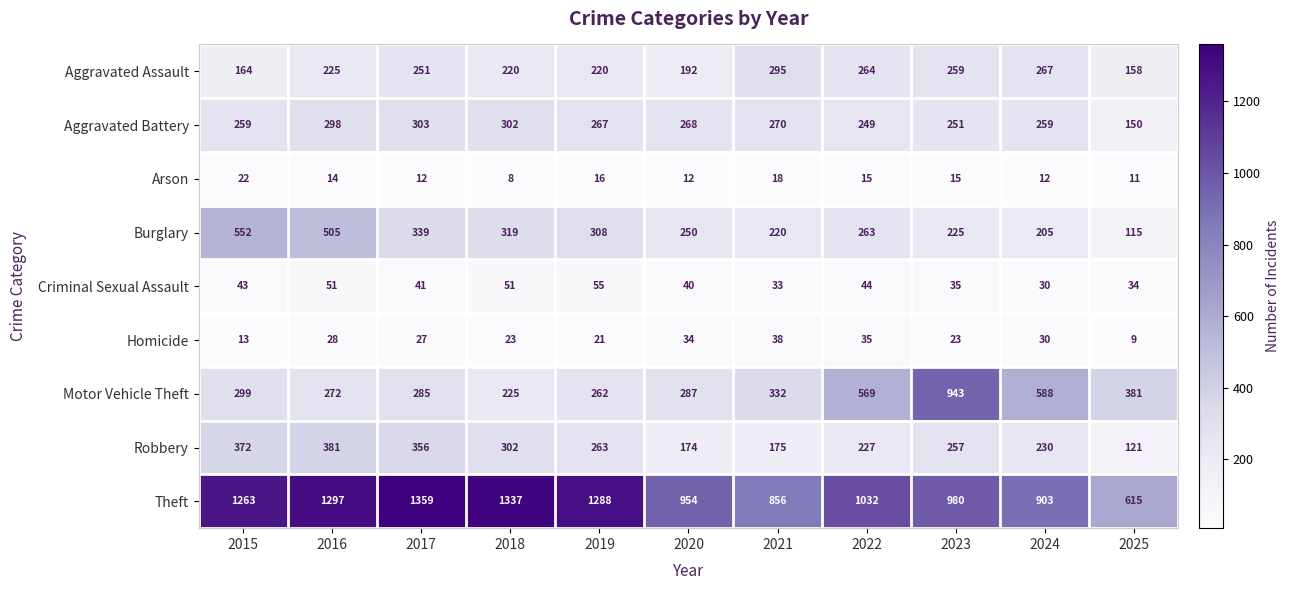

What is the smallest value displayed?

8